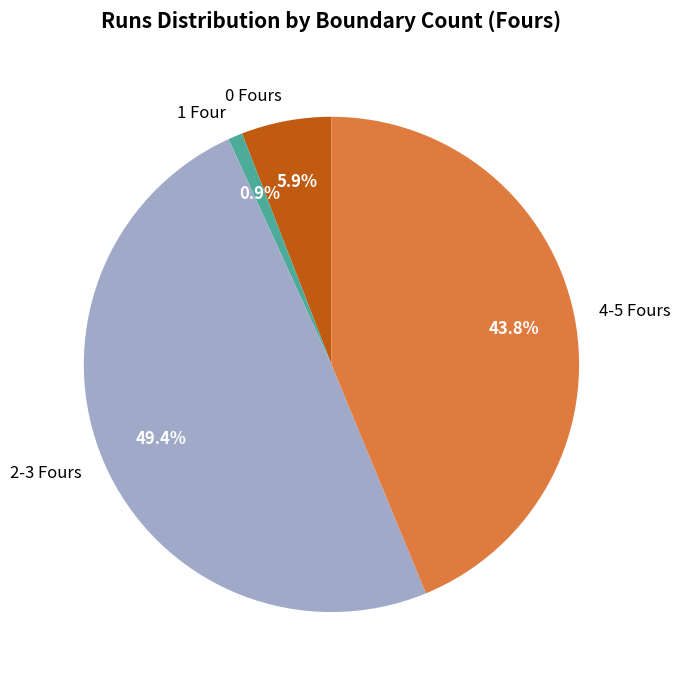

What is the largest slice in the pie chart?

2-3 Fours